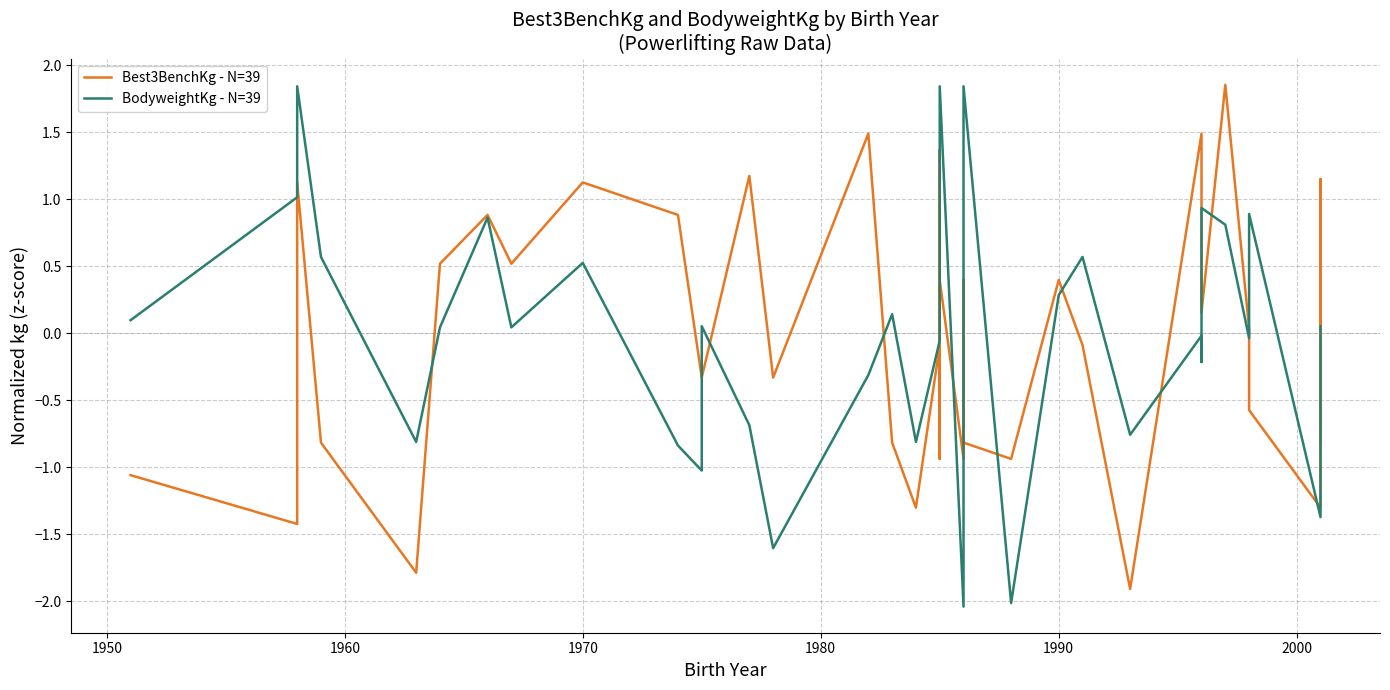

What is the approximate value of Best3BenchKg - N=39 at 1990?

0.4